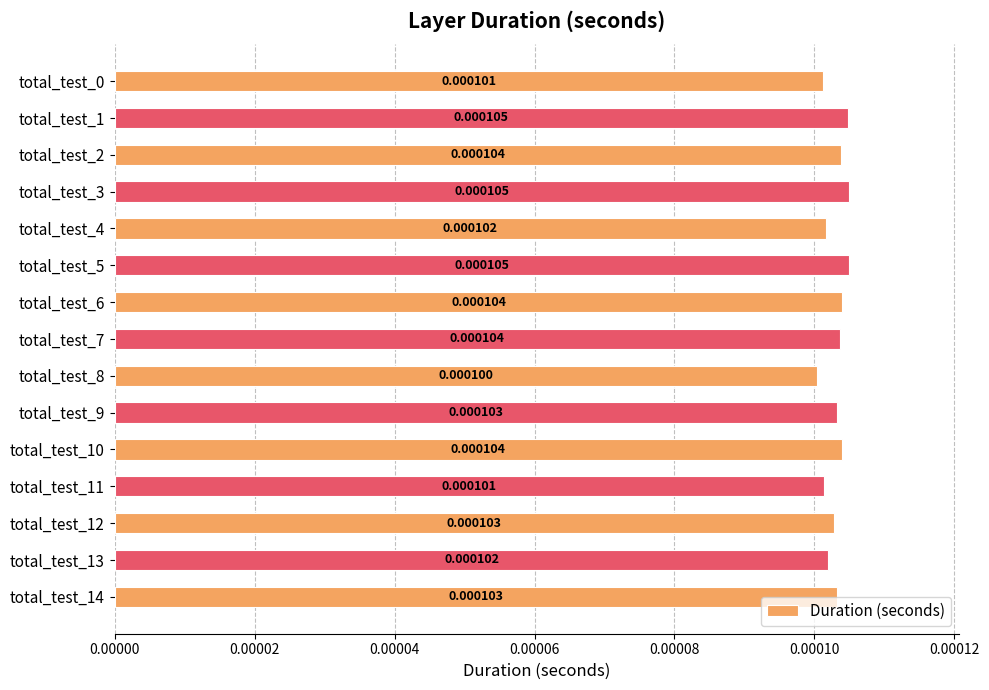

Count the number of categories in the chart.

15